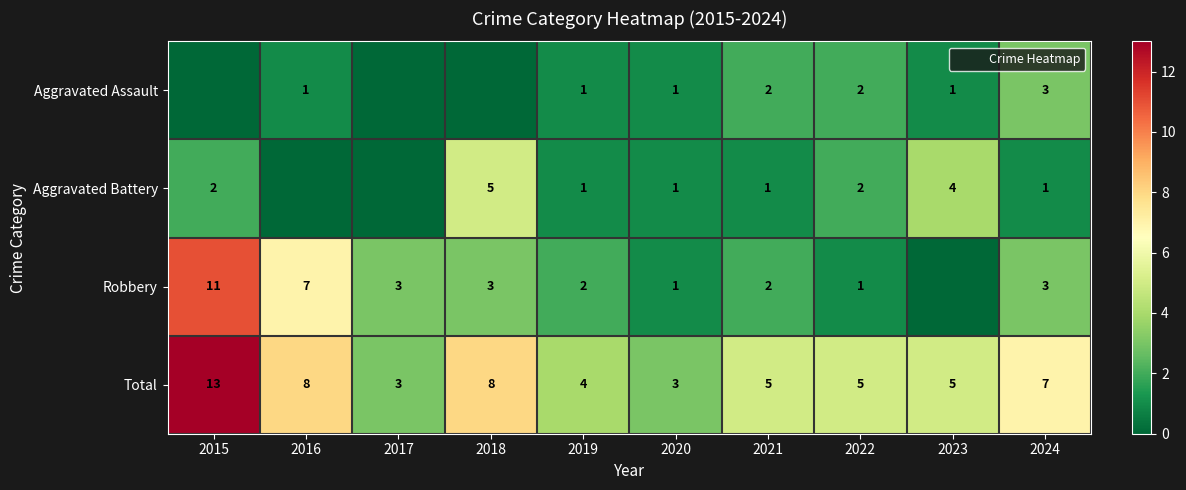

Which series changed the most between 2015 and 2020?

Robbery